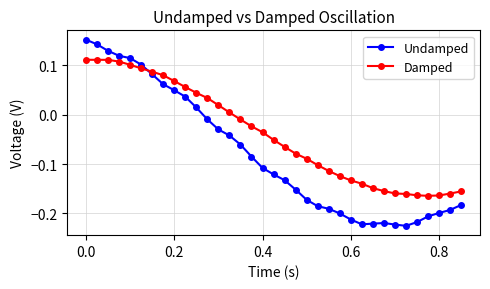

In Damped, how many points are lower than both neighbors (excluding endpoints)?

1